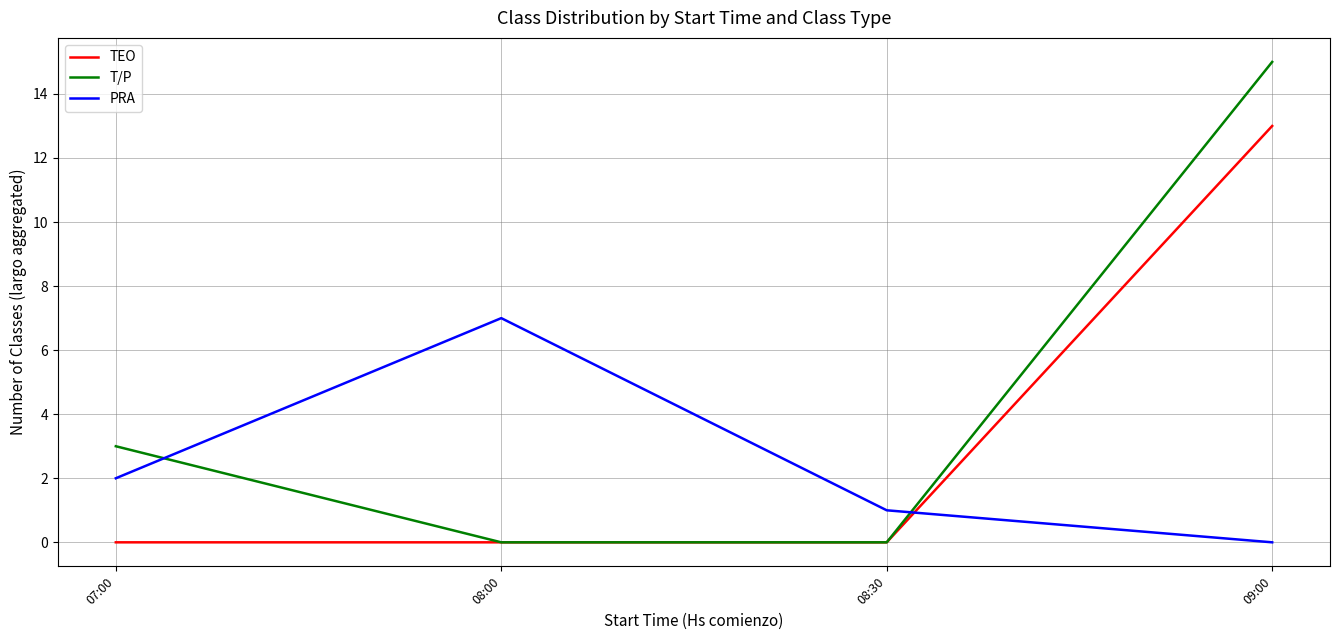

Rank the series by their average value, from lowest to highest.

PRA, TEO, T/P